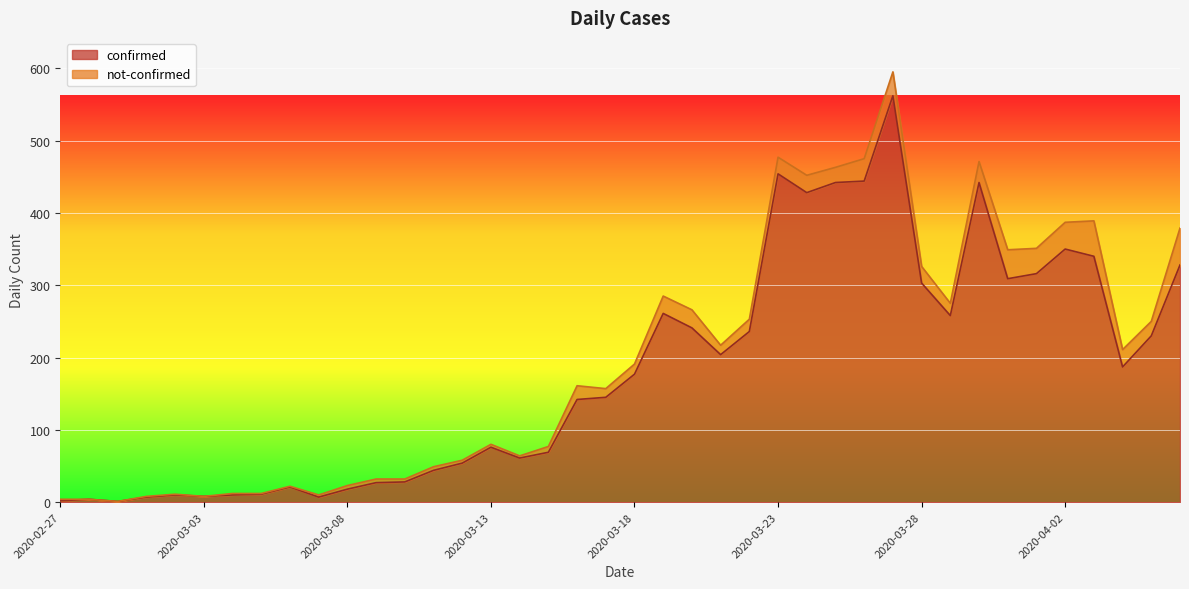

Approximately how many times larger is the value at 2020-03-12 compared to 2020-03-18?

0.3